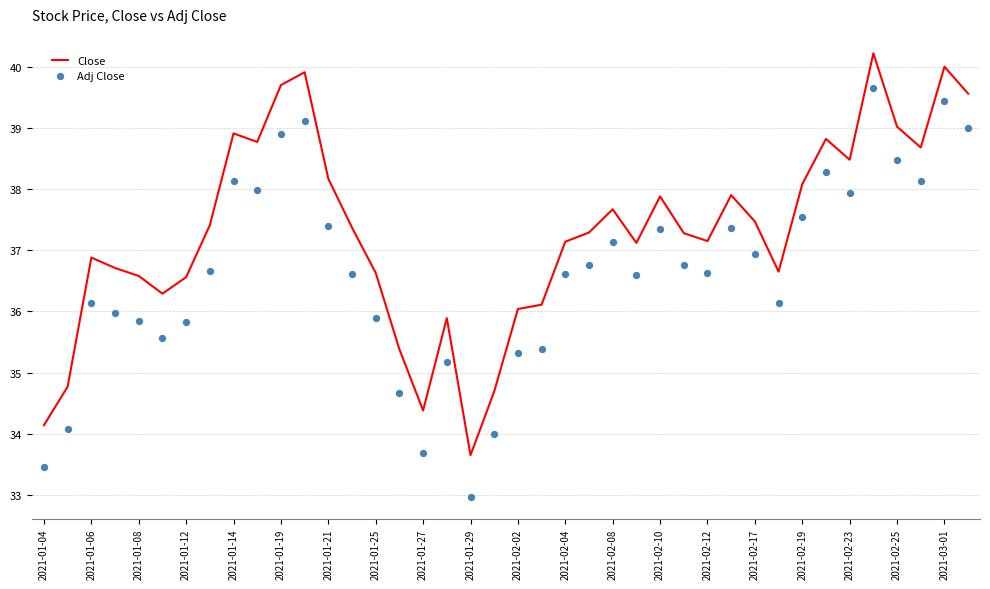

Which series reaches the maximum Y coordinate?

Close